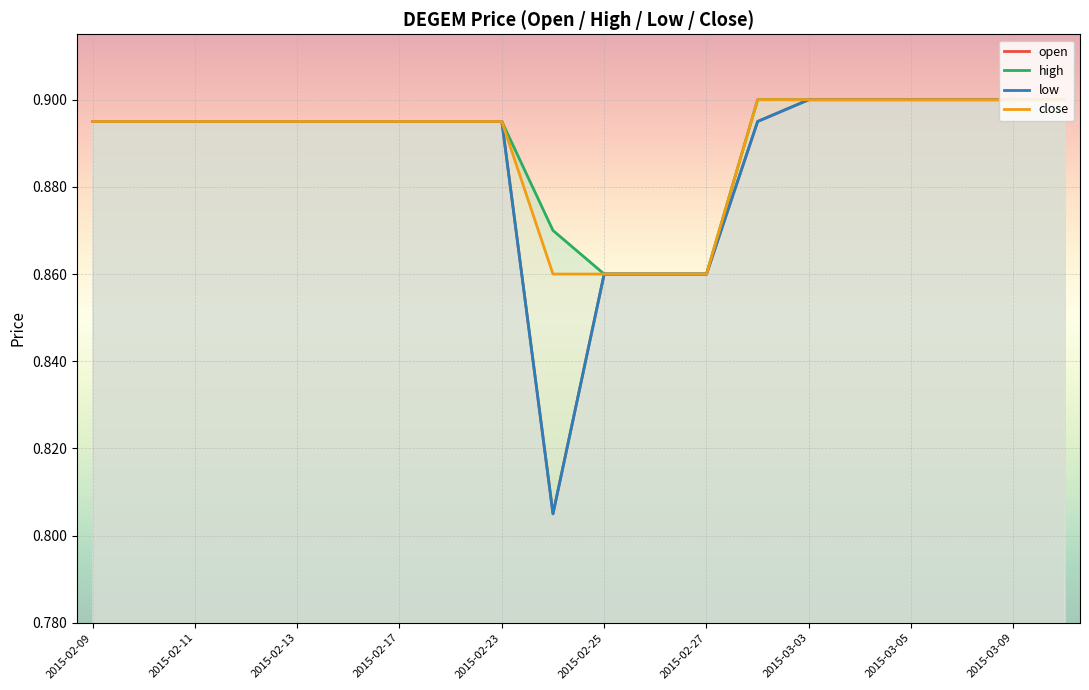

Does the chart display data point markers on the line(s)?

No